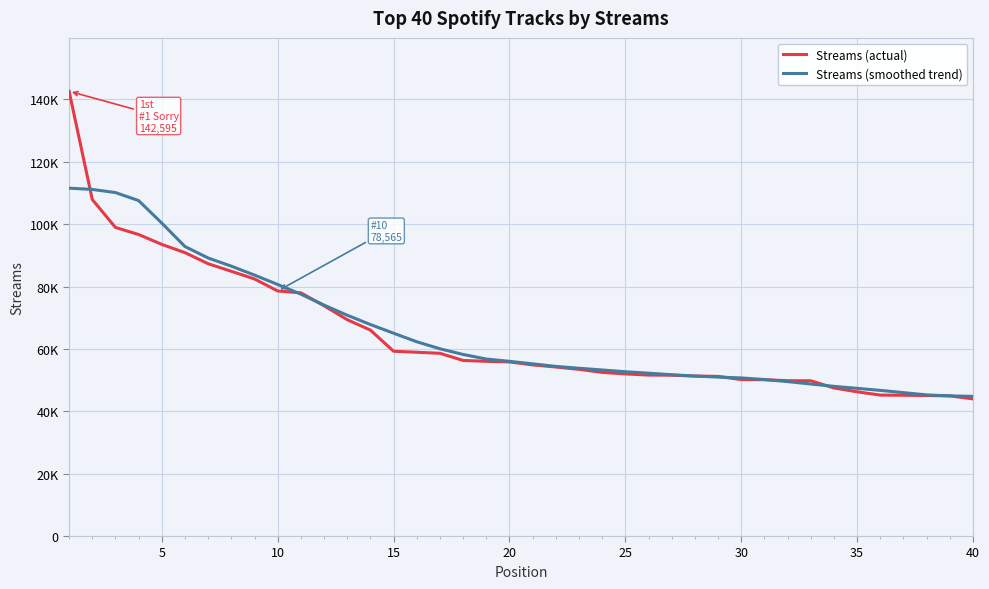

What are all the series names shown in the legend?

Streams (actual), Streams (smoothed trend)